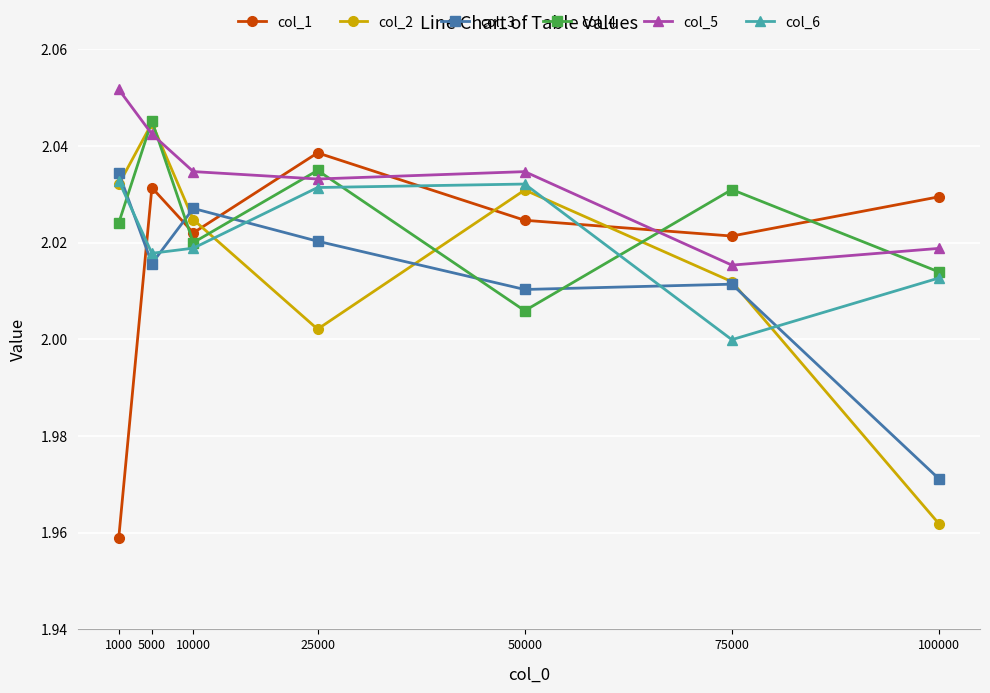

At which label does col_6 reach its minimum?

75000